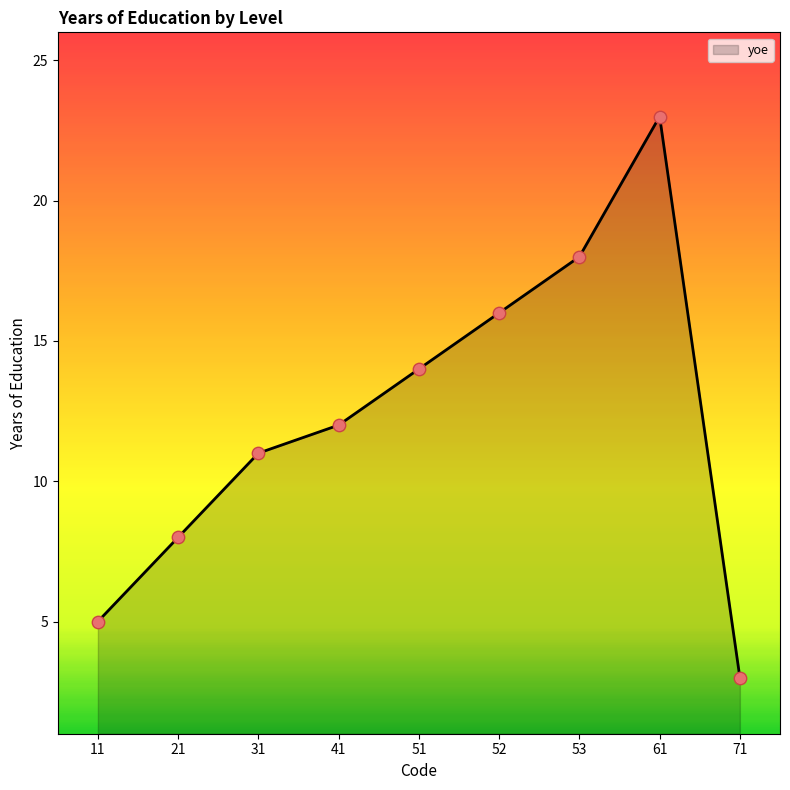

Which has a higher value, 61 or 31?

61